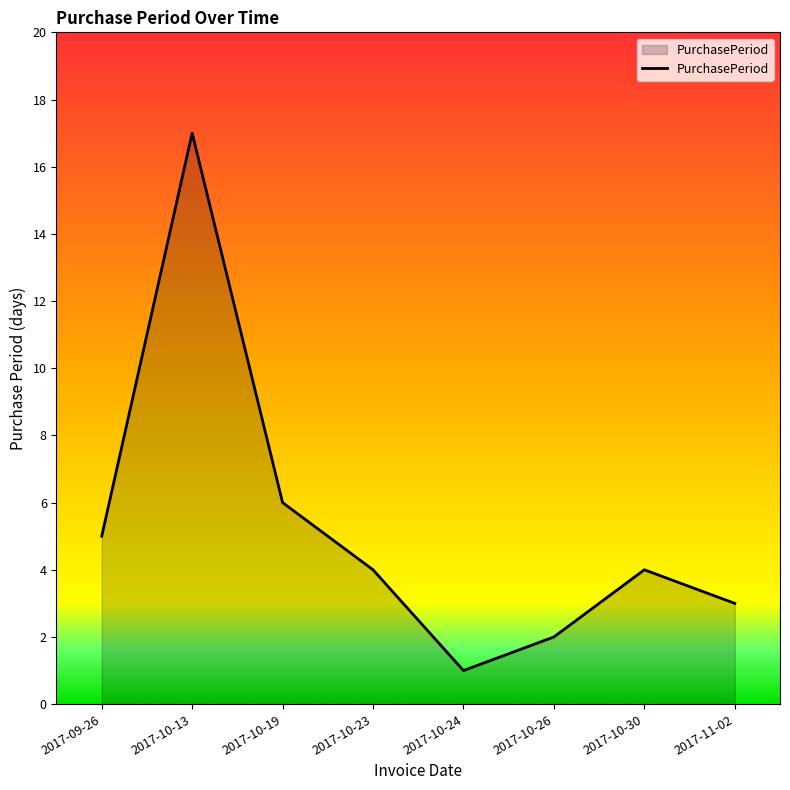

Which label corresponds to the largest value in the chart?

2017-10-13